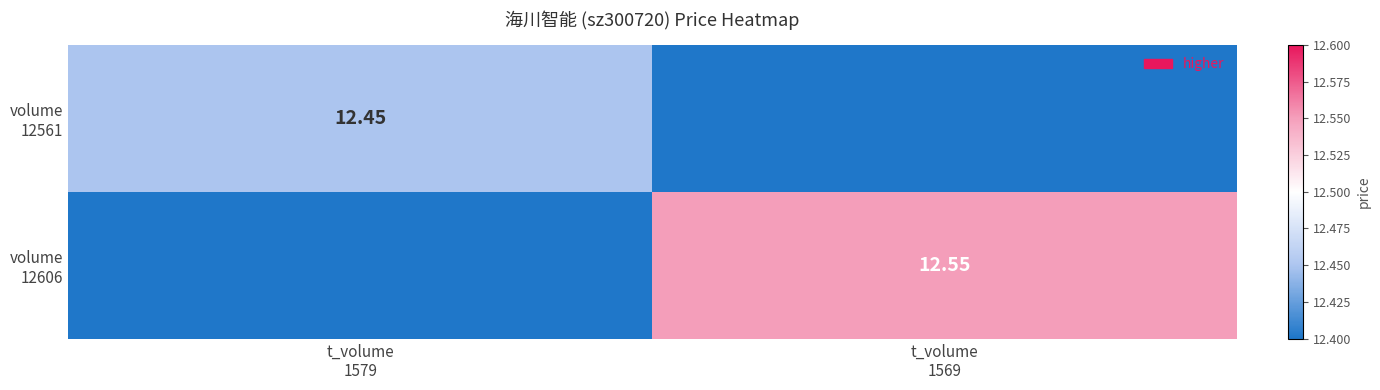

True or false: volume 12606 has a value of 6.4 at t_volume 1569.

False